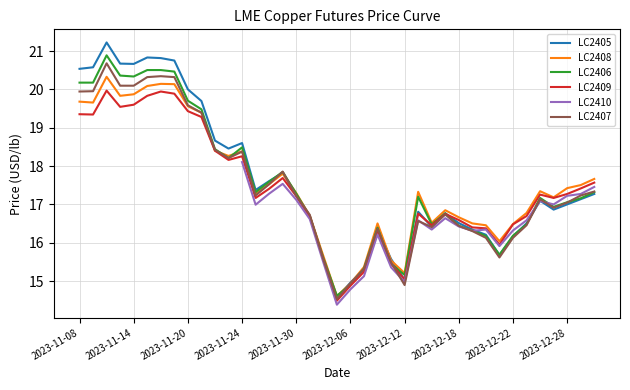

How many lines are shown in the chart?

6